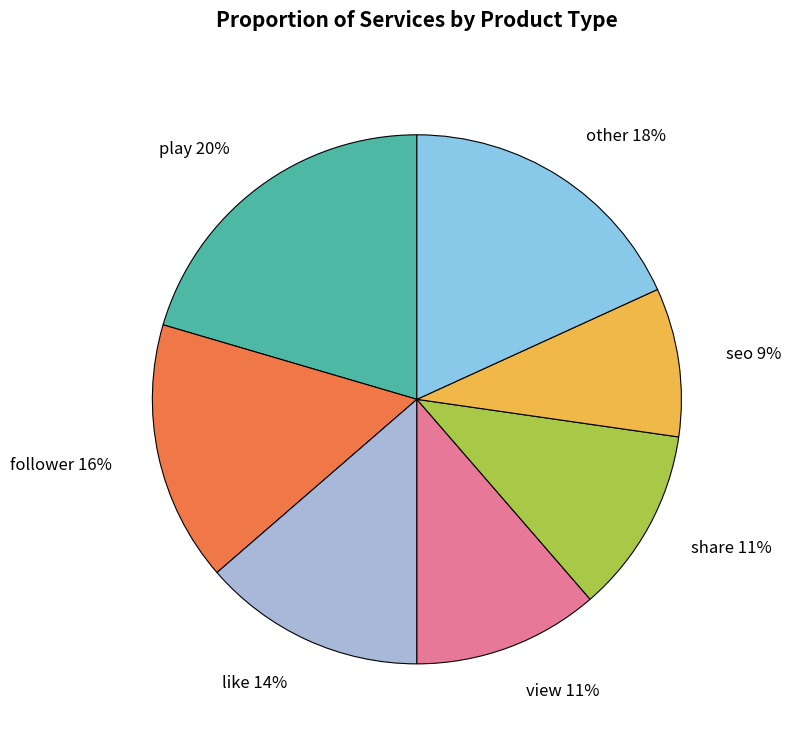

The seo 9% slice represents 9% of the pie. True or false?

True